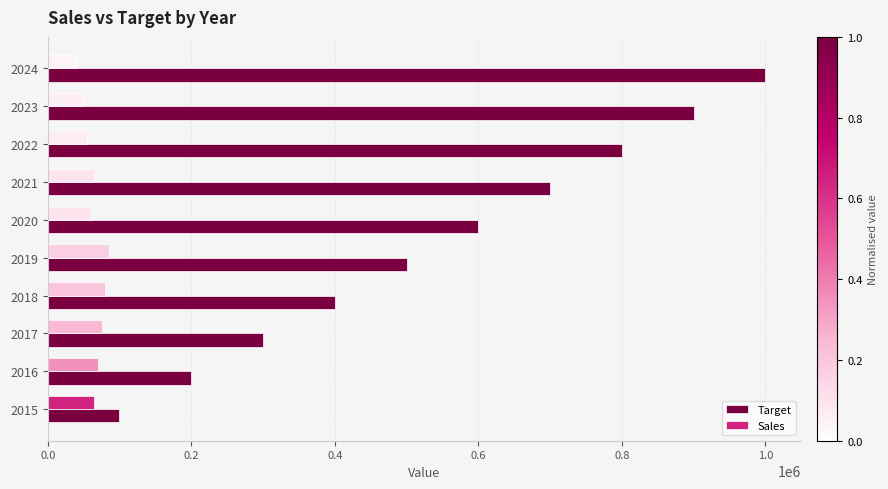

Which series has the largest total across all categories?

Target